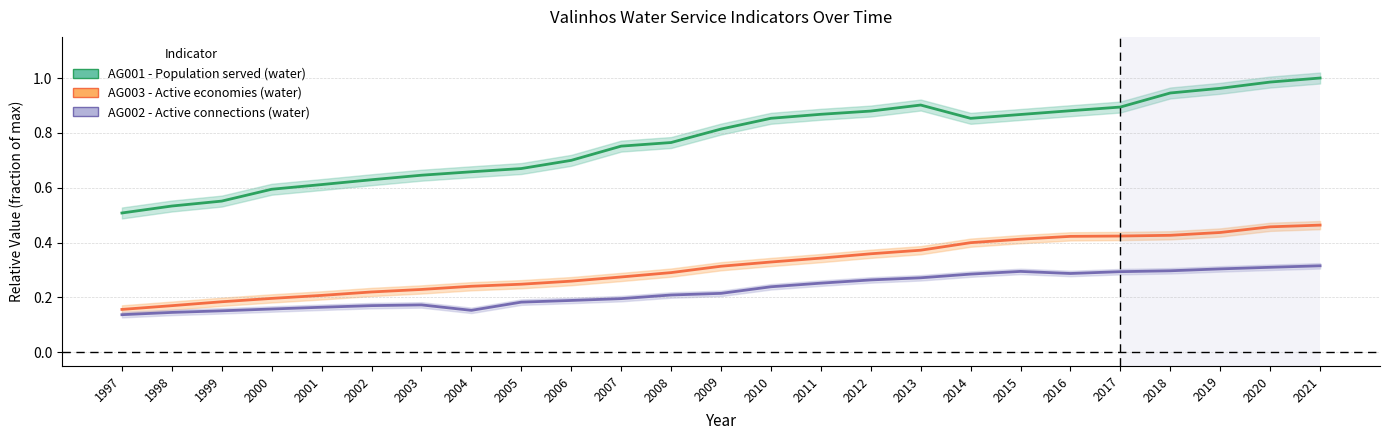

Where is the first local minimum for AG002 - Active connections (water)?

2004